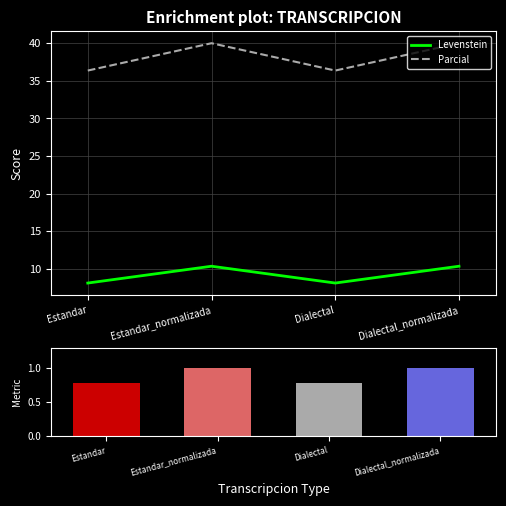

Which series has the largest range (max minus min)?

Parcial